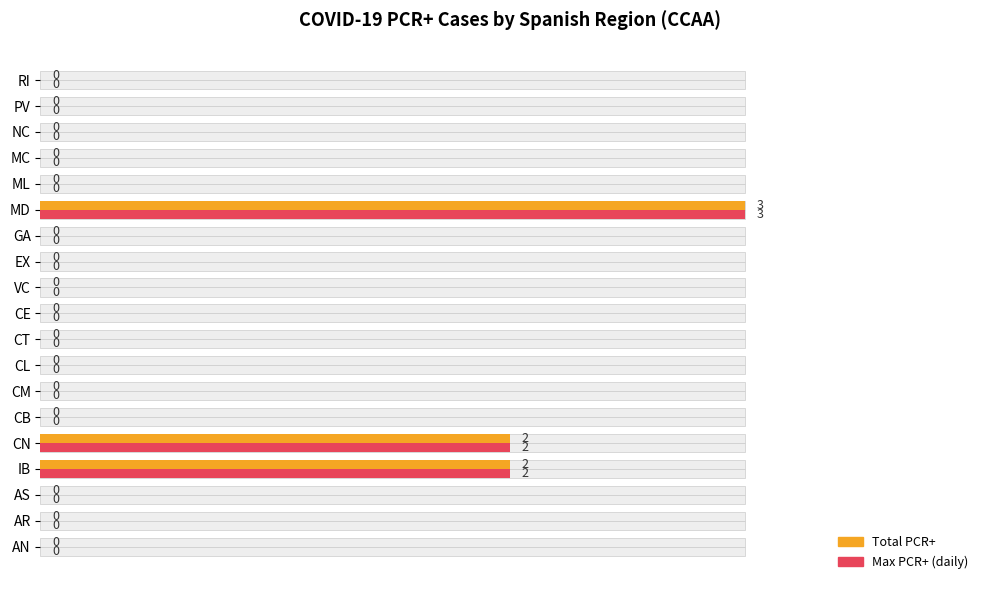

How many bars are there in each group?

2